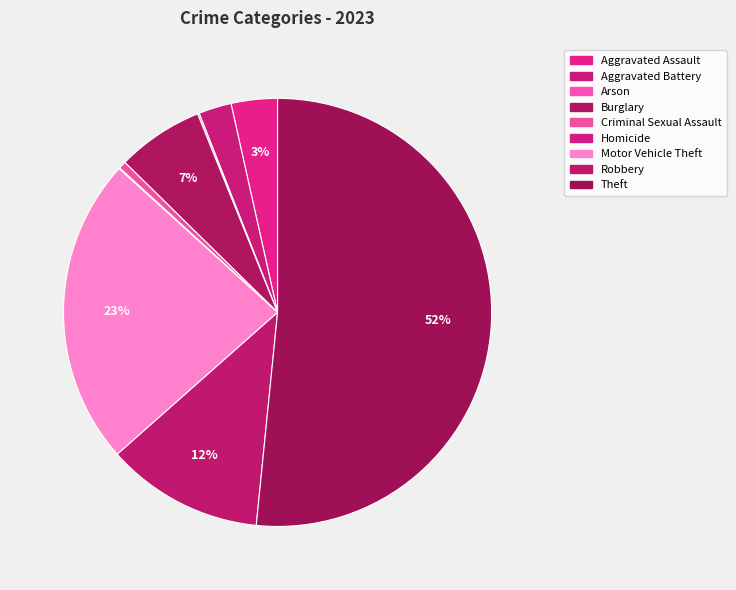

How many segments does this pie chart have?

9